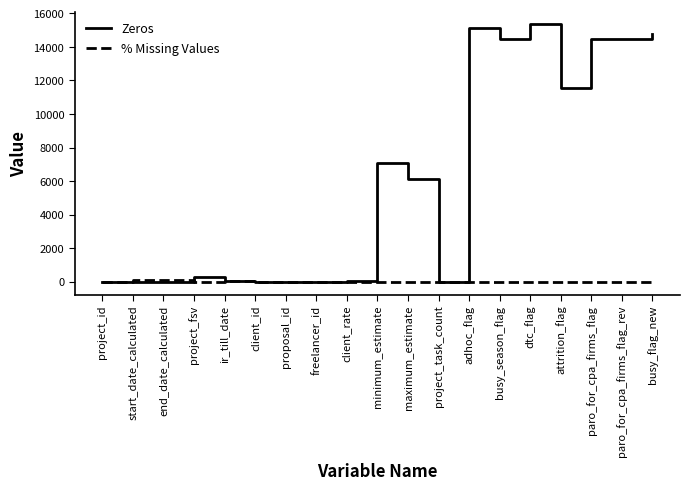

Where is Zeros nearest to the value 7669?

minimum_estimate